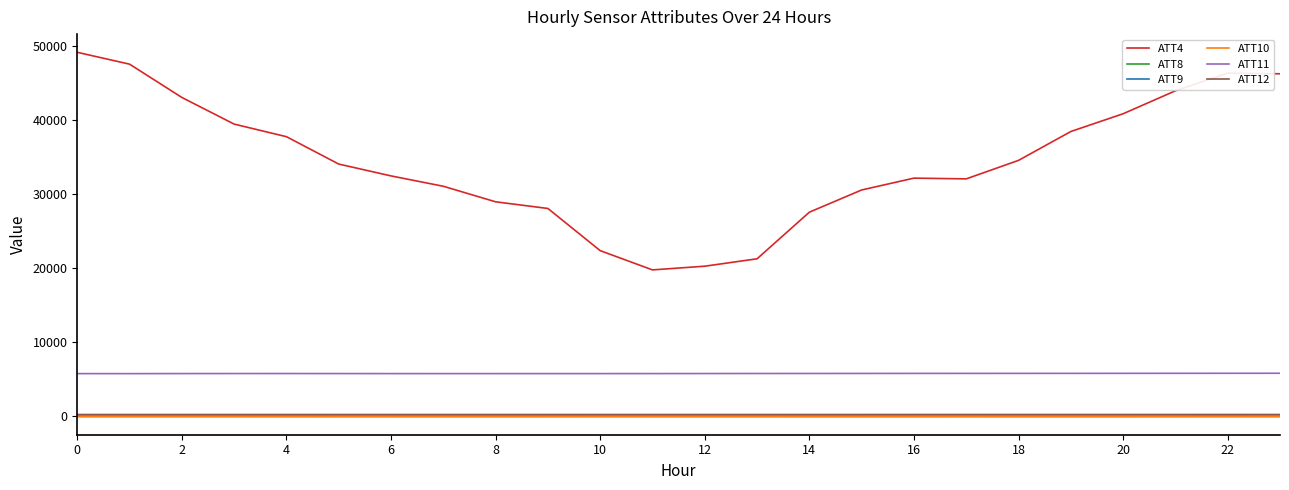

True or false: ATT4 and ATT8 intersect in this chart.

False